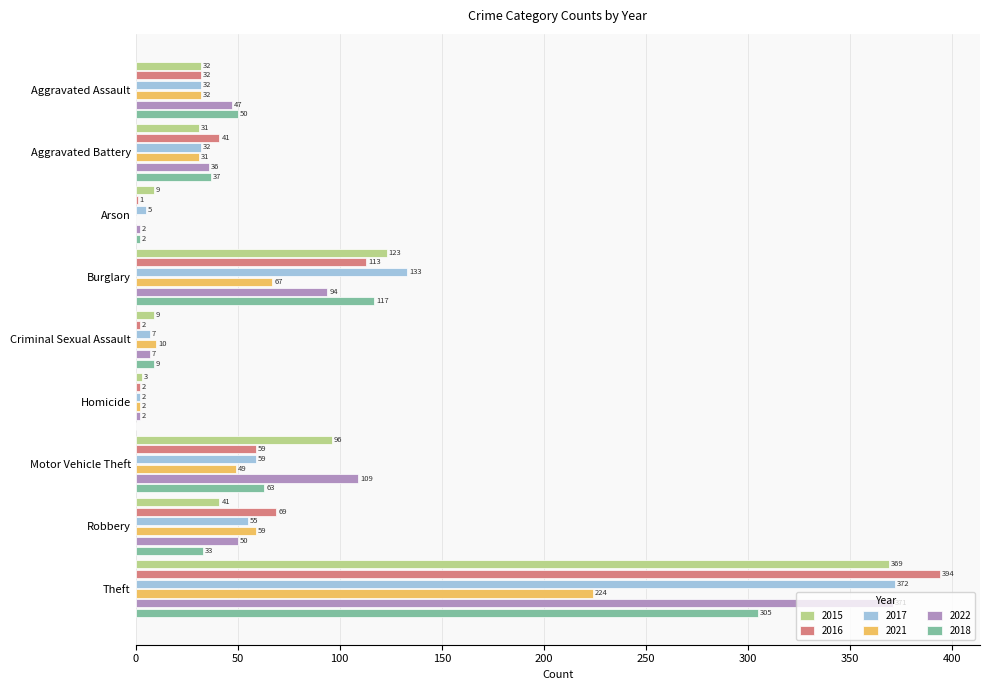

How many categories are shown in the chart?

9